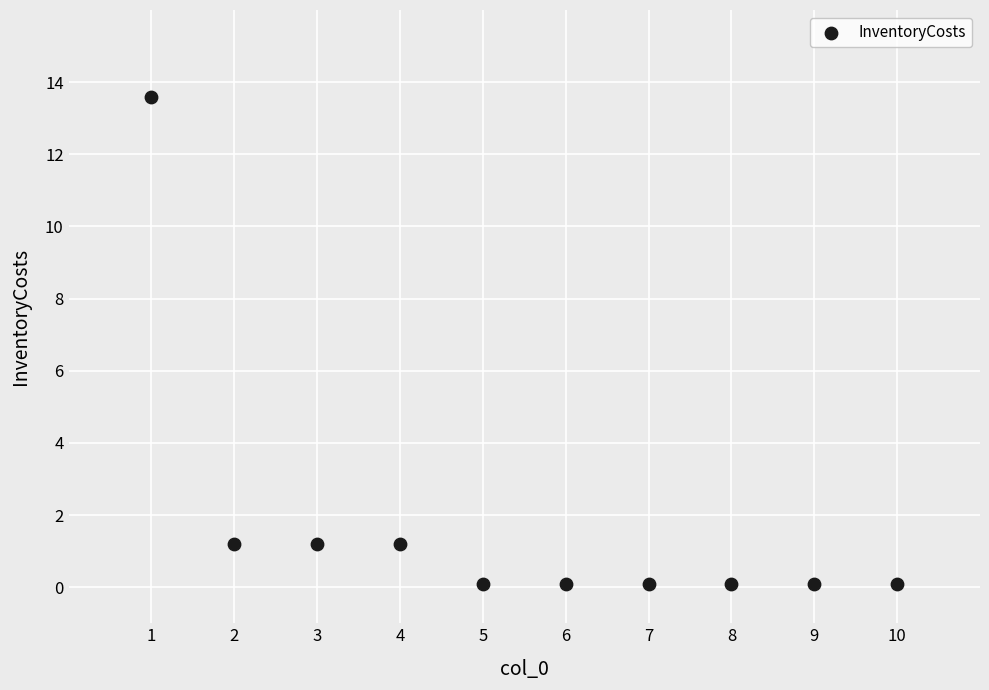

What is the range of X values (max minus min)?

9.0